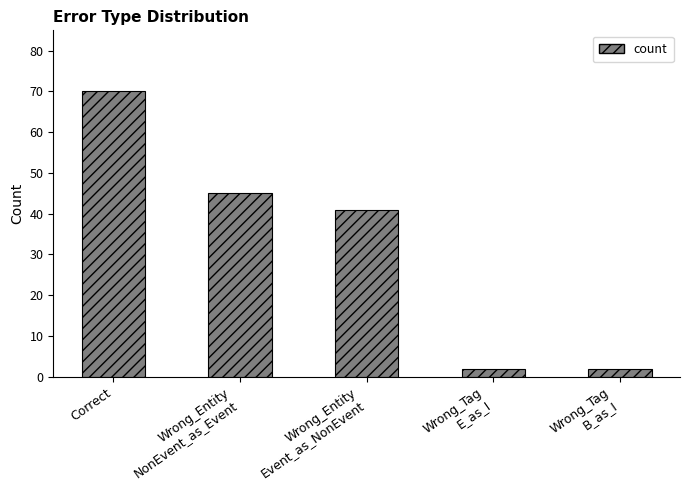

What is the value of the 4th bar from the left?

2